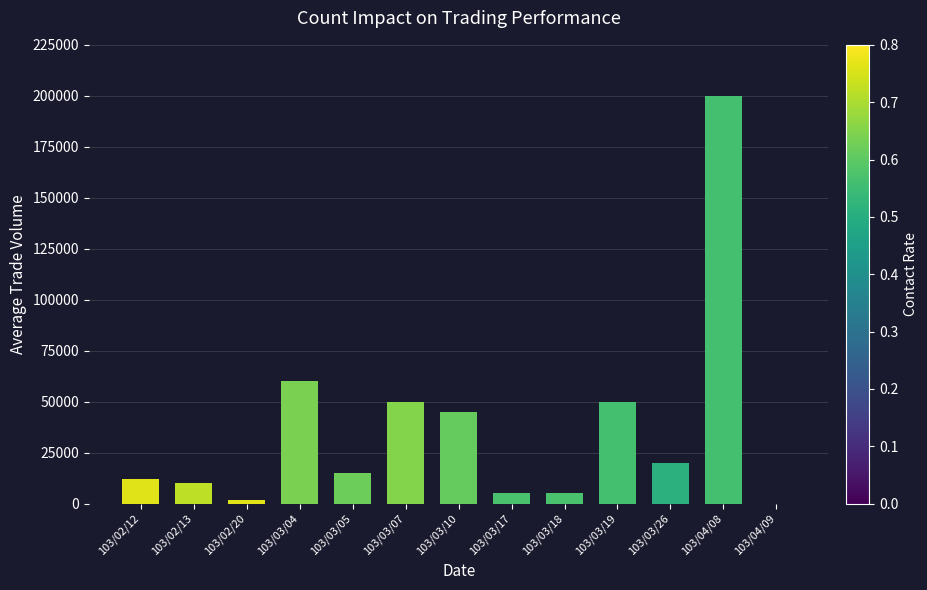

Count the number of categories in the chart.

13